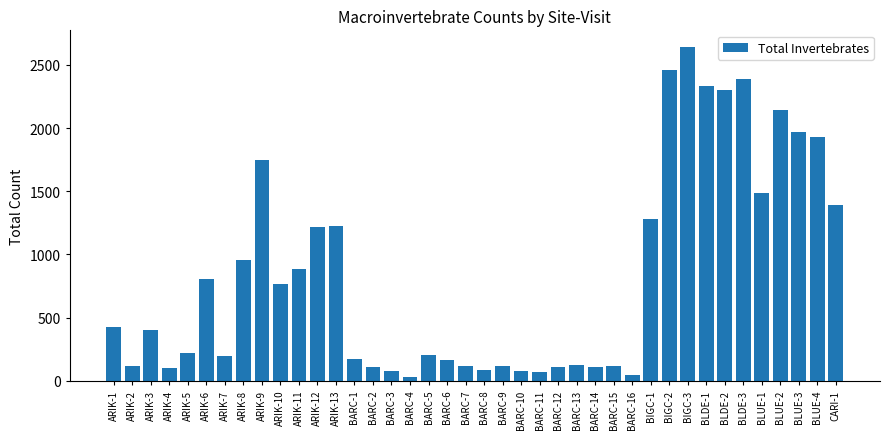

What is the ratio of the value at ARIK-8 to the value at ARIK-6?

1.2